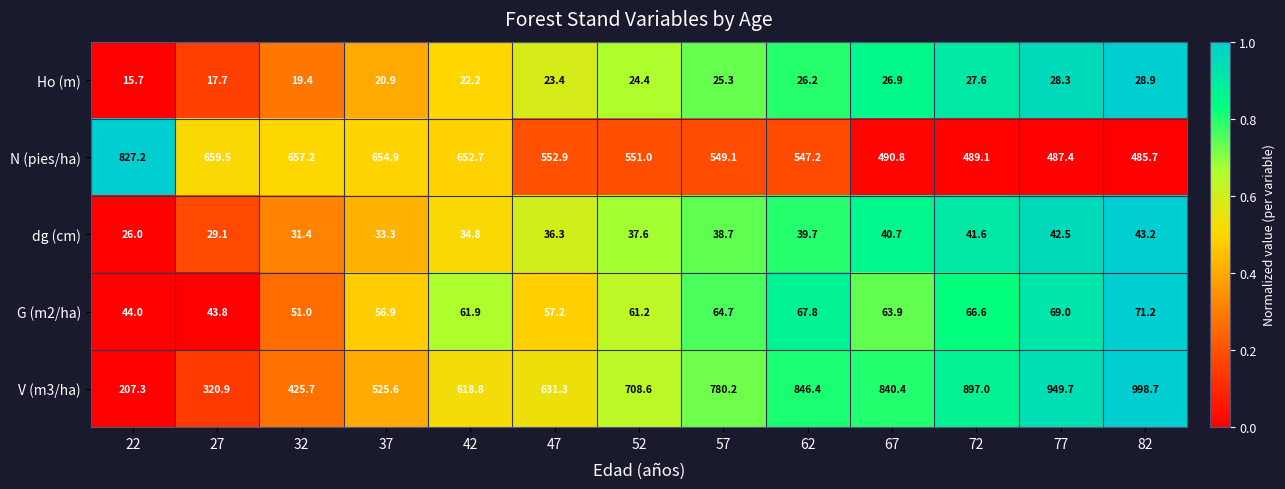

What is the average value of the Ho (m) series?

23.6